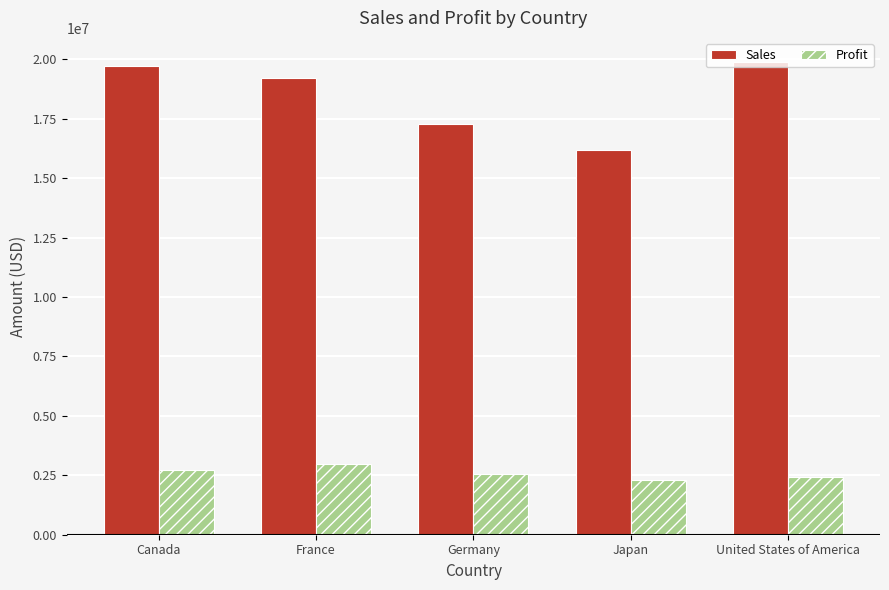

At which label does Sales reach its minimum?

Japan